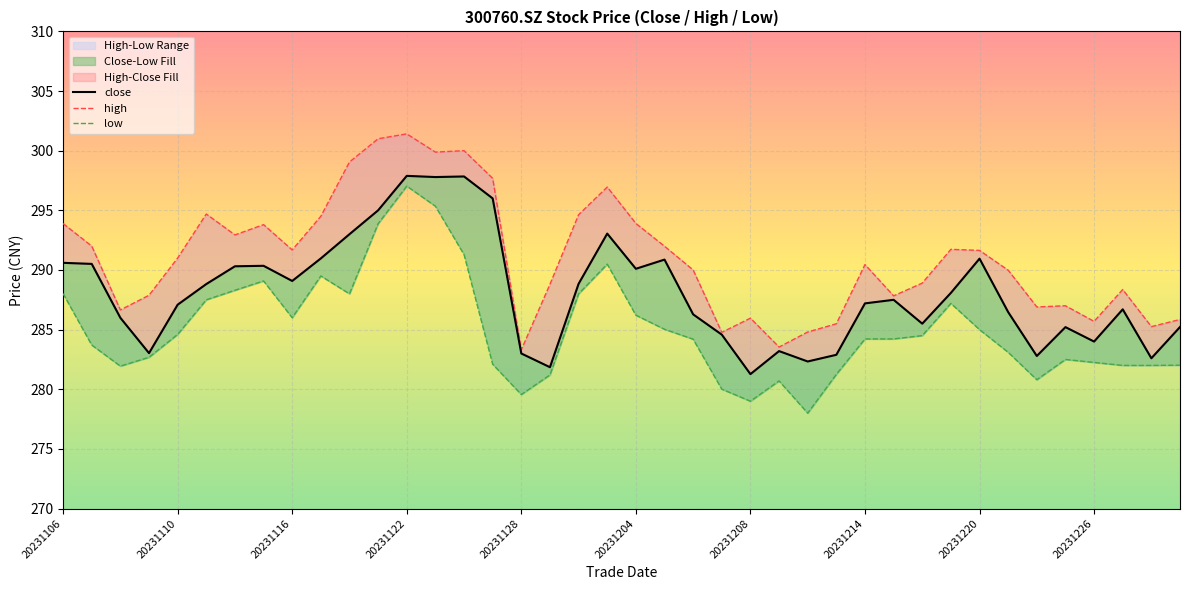

At which category does high reach its first local valley?

20231108